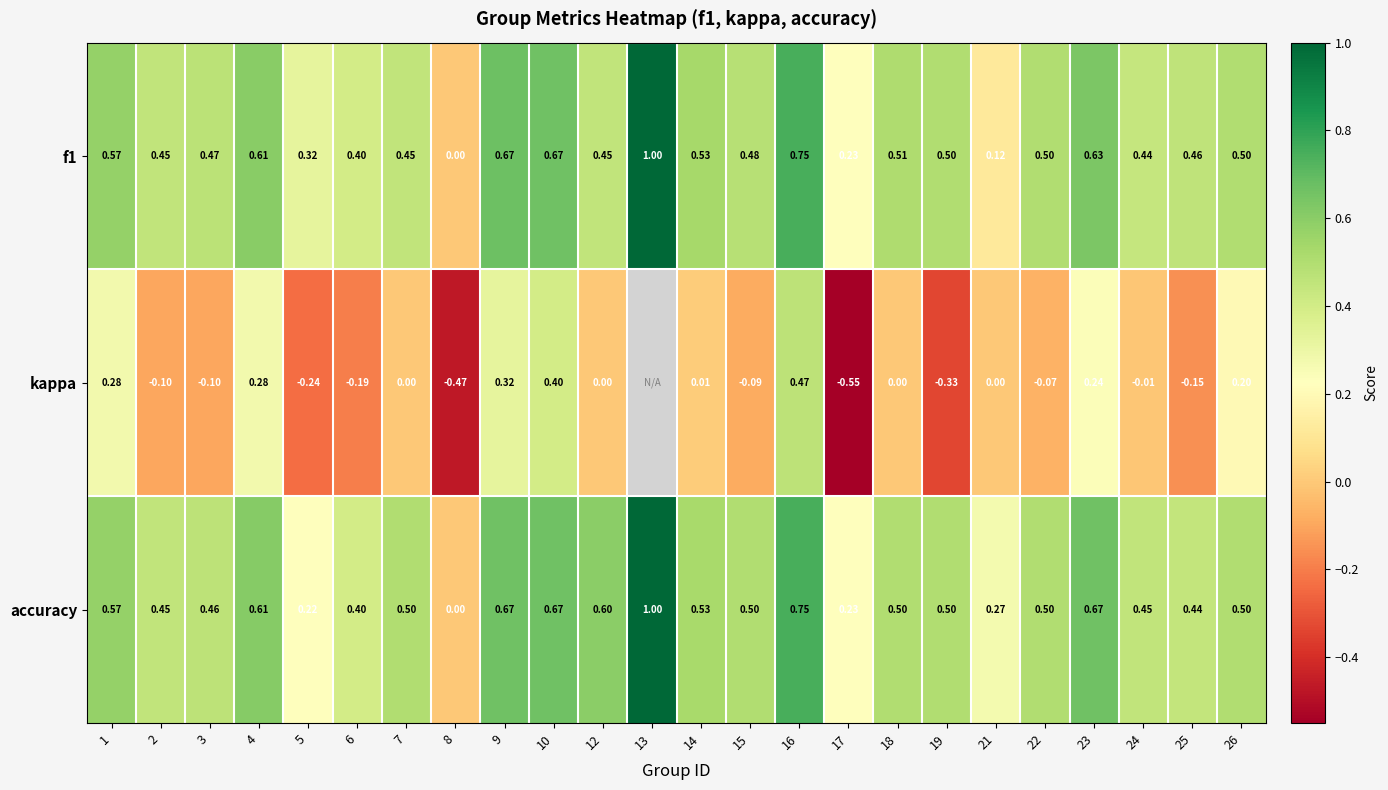

What is the difference between the highest and lowest values at 22?

0.6